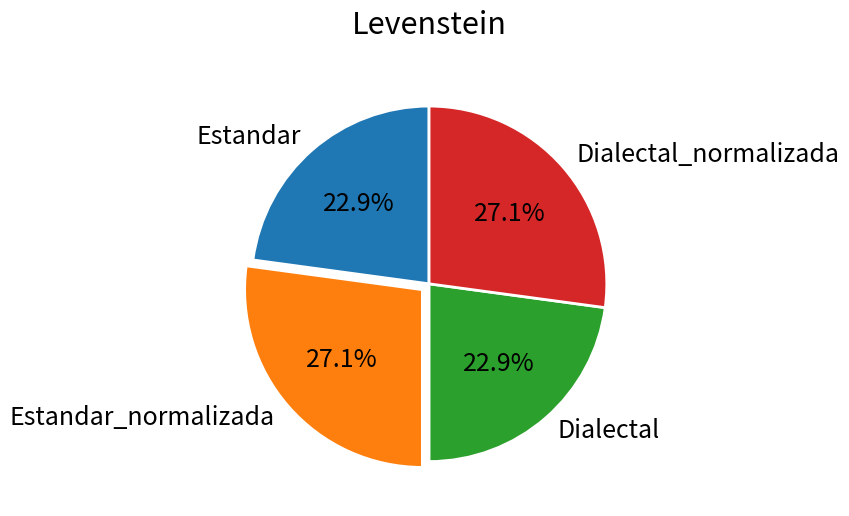

How many segments does this pie chart have?

4